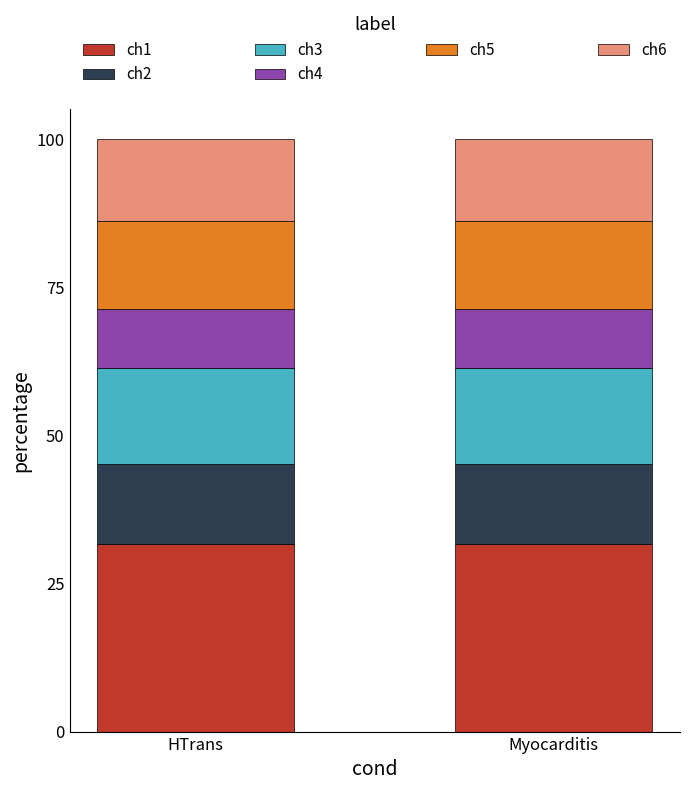

What is the total value across all series at Myocarditis?

100.0